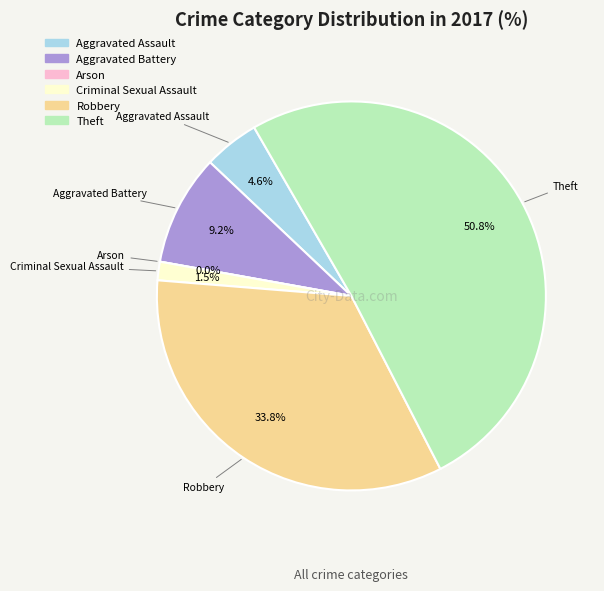

Which slice is the smallest?

Arson